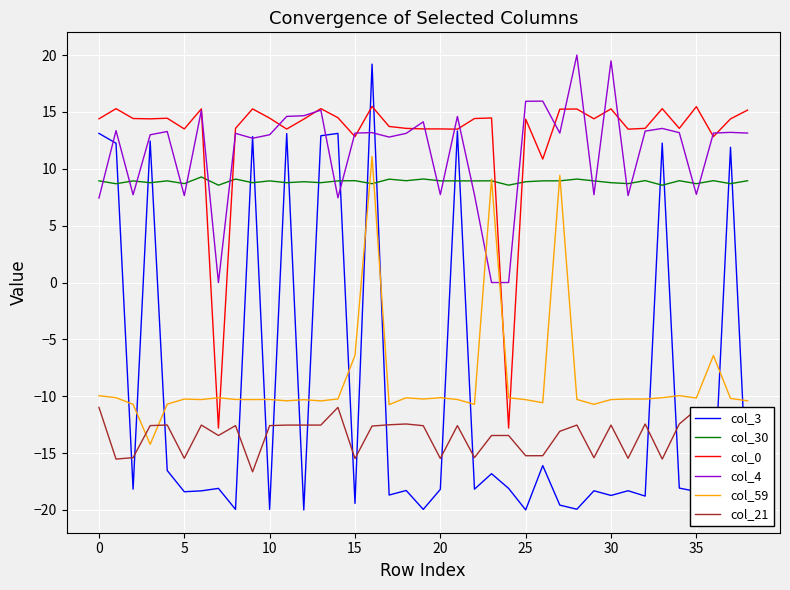

Which series ends up on top after the final intersection of col_0 and col_59?

col_0